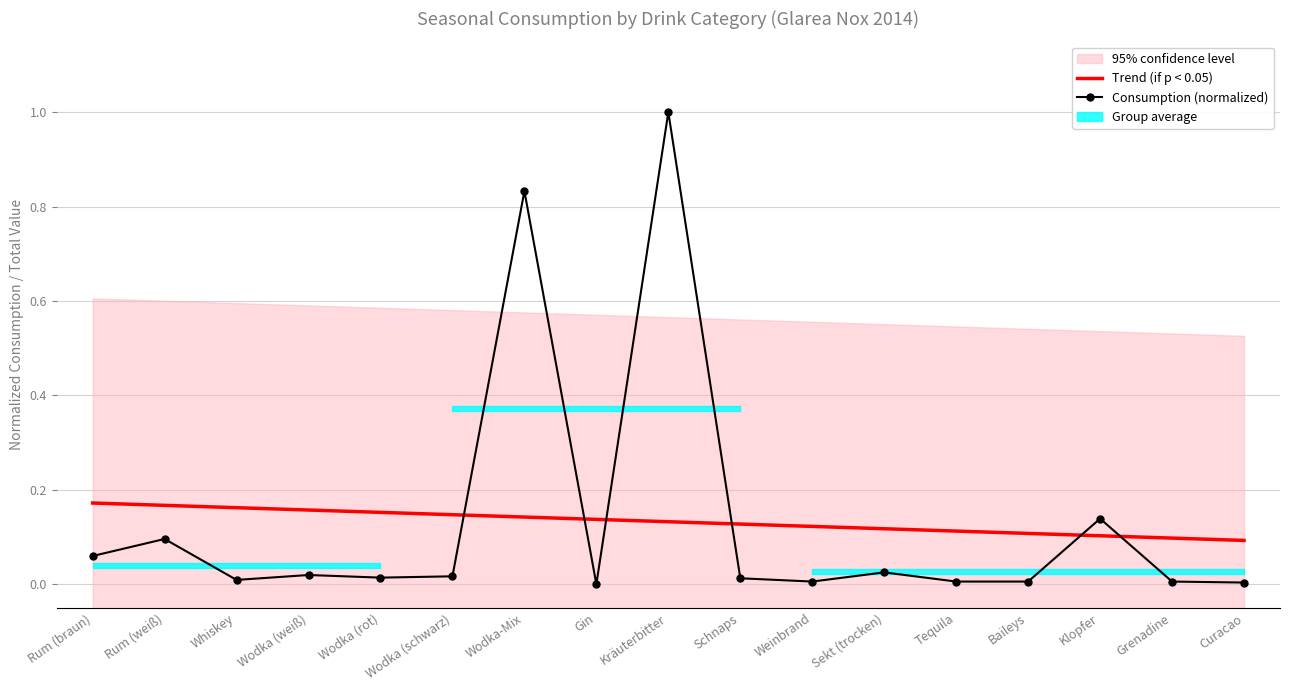

At which category does the chart reach its peak across all series?

Kräuterbitter